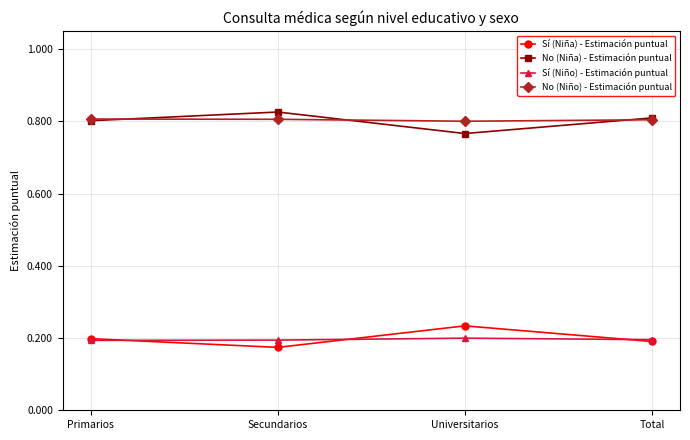

Which category has the highest value in the Sí (Niña) - Estimación puntual series?

Universitarios